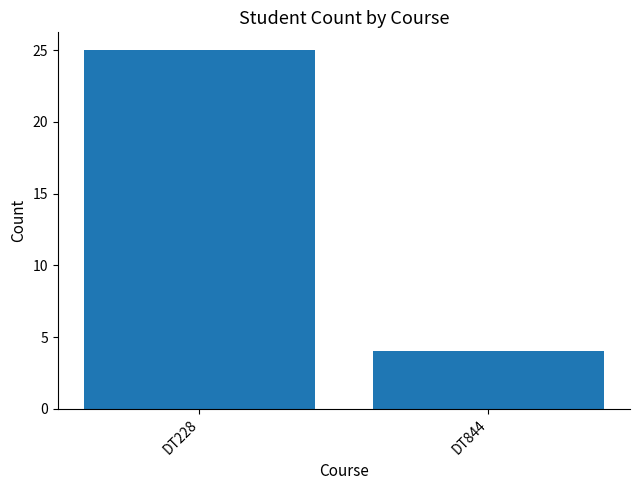

Rank the categories by value from highest to lowest.

DT228, DT844